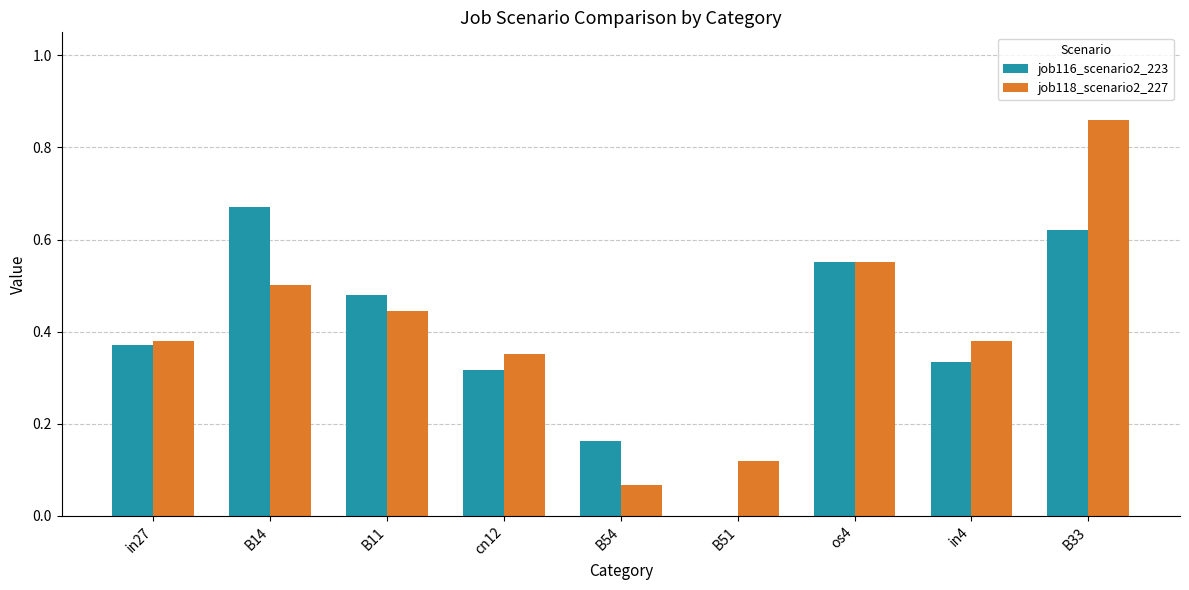

Which series has the largest range (max minus min)?

job118_scenario2_227